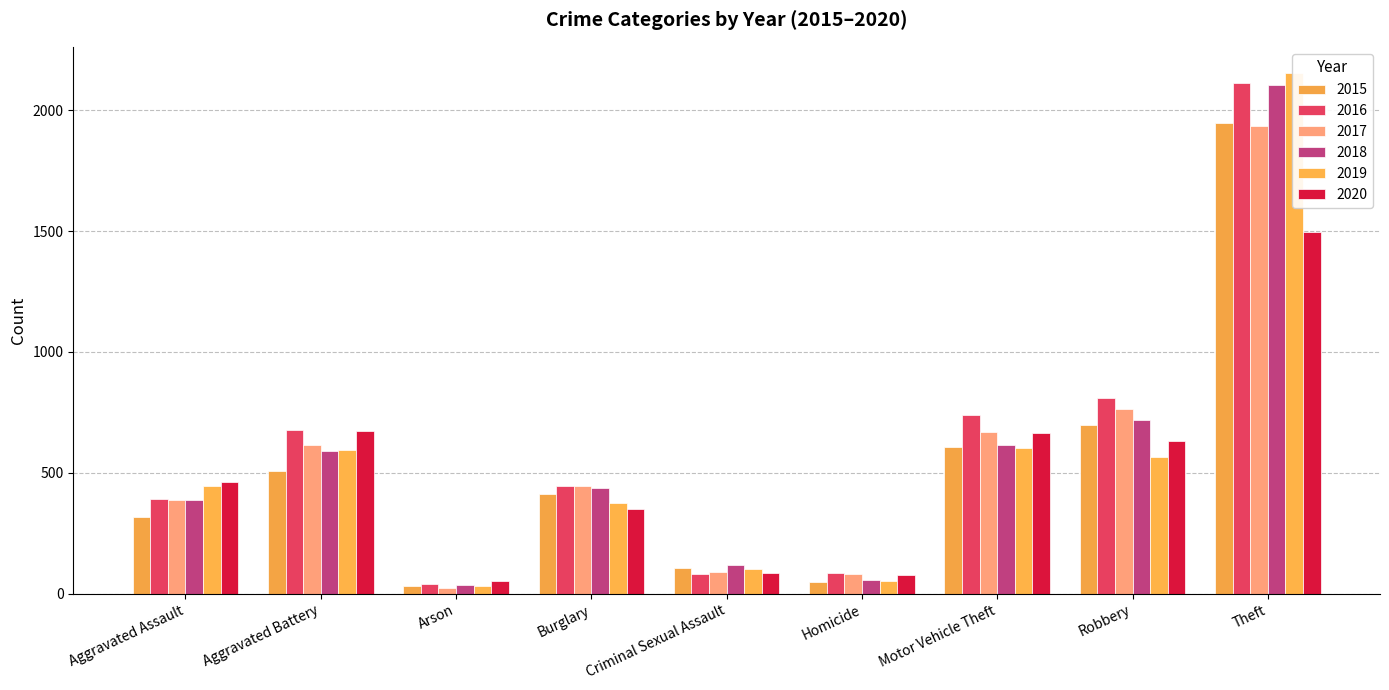

The value of 2020 at Theft is 513. True or false?

False